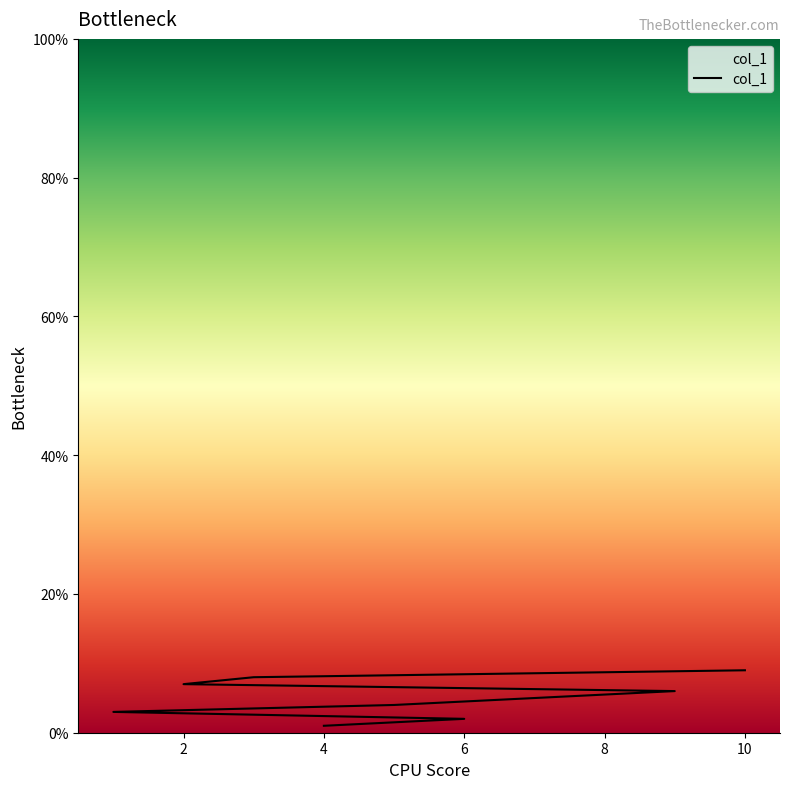

What is the difference between the values at 10 and 1?

6